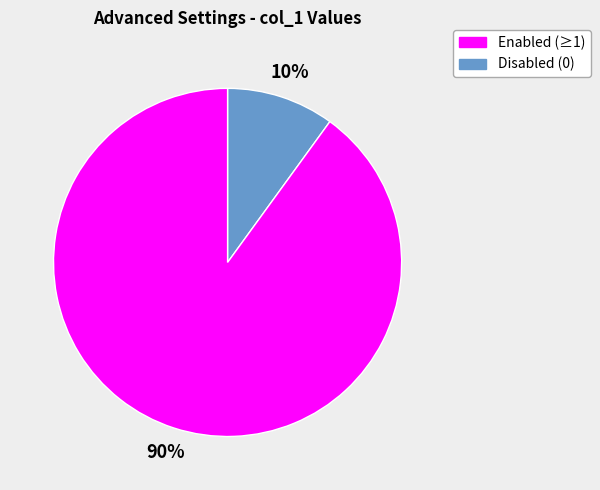

To the nearest percent, what is the average slice percentage?

50%